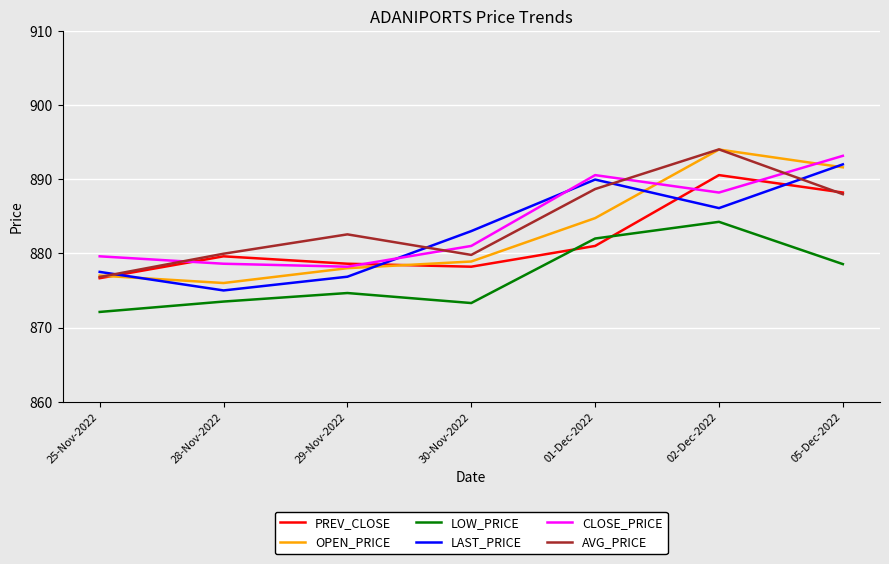

In CLOSE_PRICE, how many points are higher than both neighbors (excluding endpoints)?

1